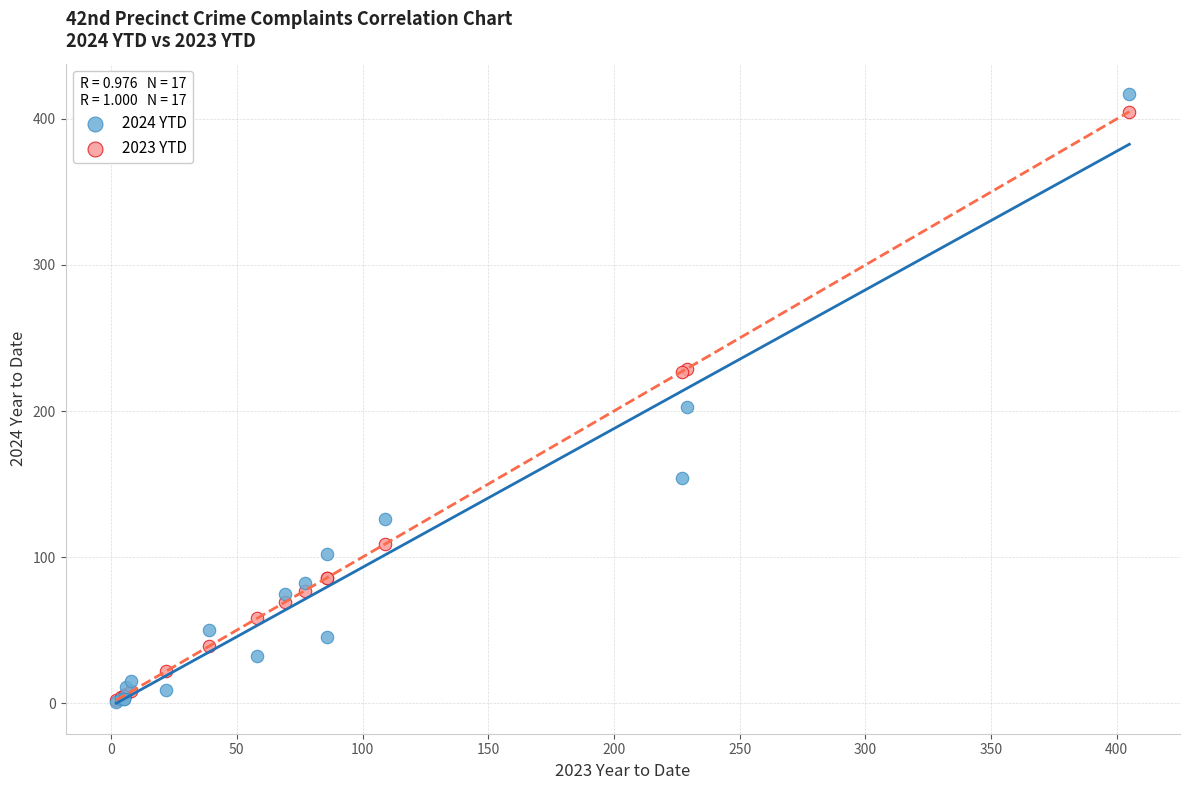

Across all series, what Y value is closest to 209?

203